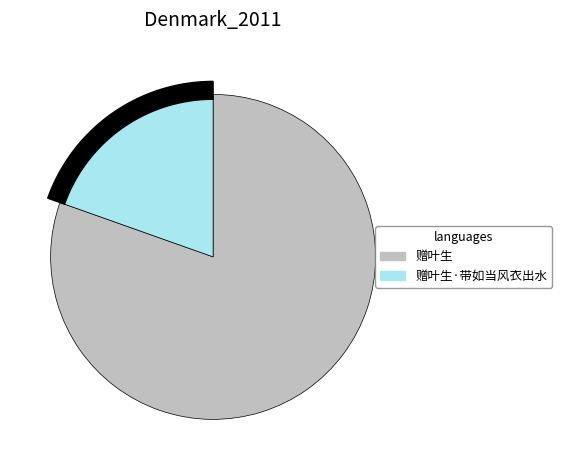

What is the change in value from 赠叶生 to 赠叶生·带如当风衣出水?

-684243